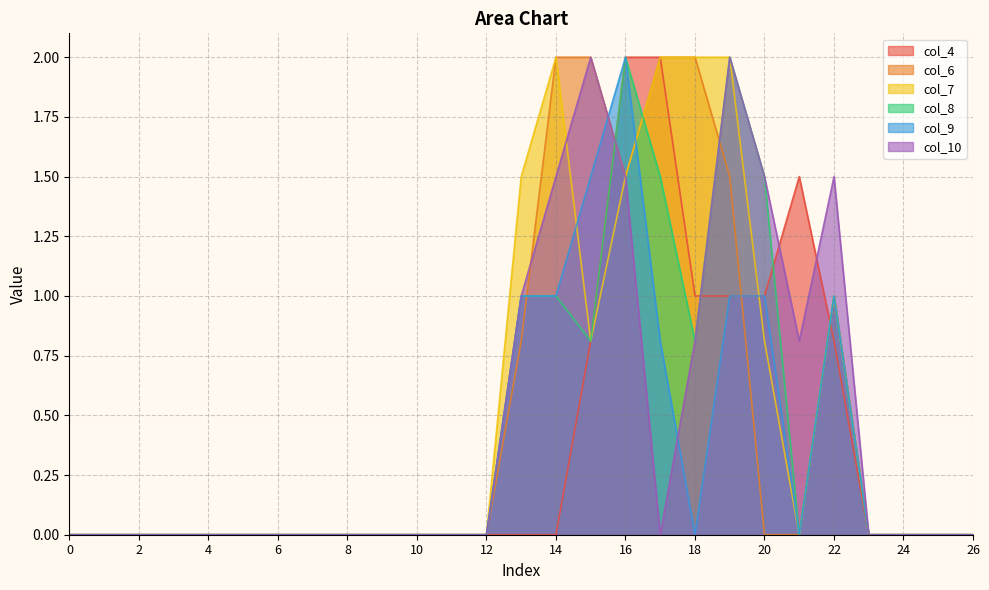

What is the difference between the maximum and minimum values in the col_8 series?

2.0